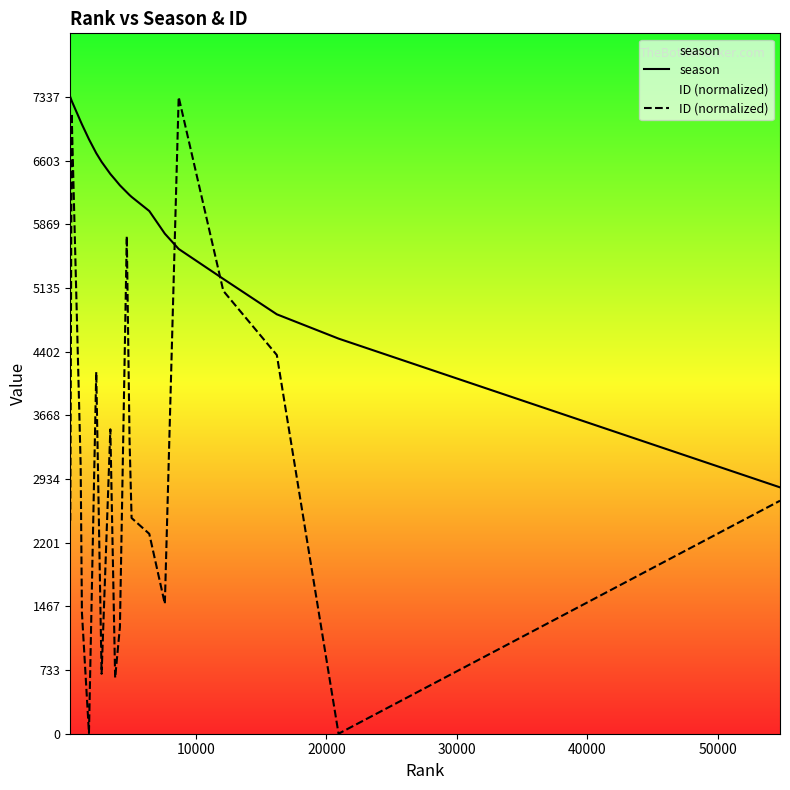

Which series has the widest spread of values?

ID (normalized)